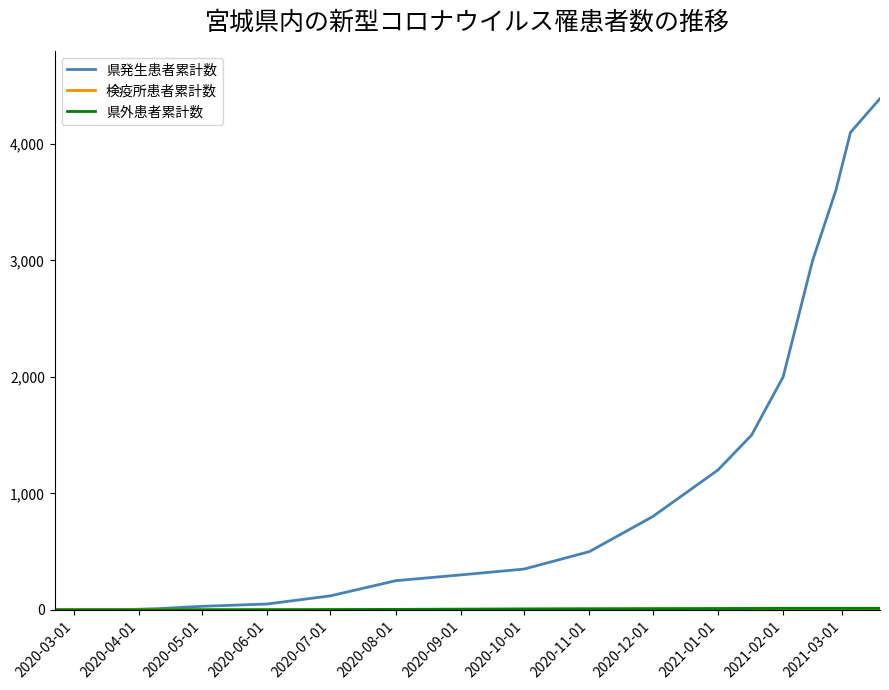

Which series has the largest total across all categories?

県発生患者累計数